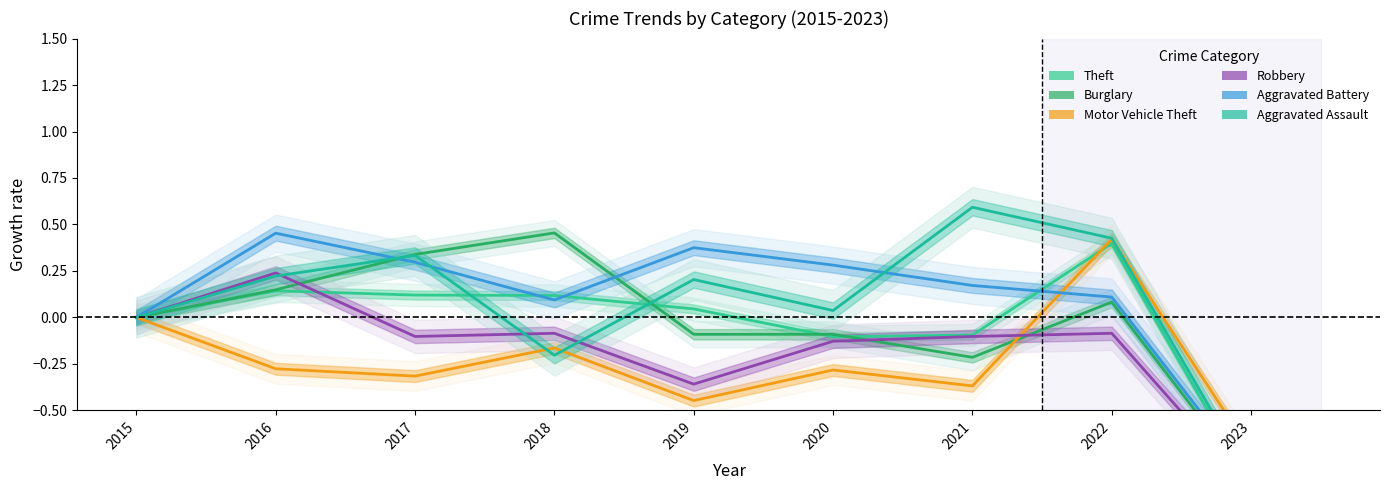

In Aggravated Assault, how many points are higher than both neighbors (excluding endpoints)?

3